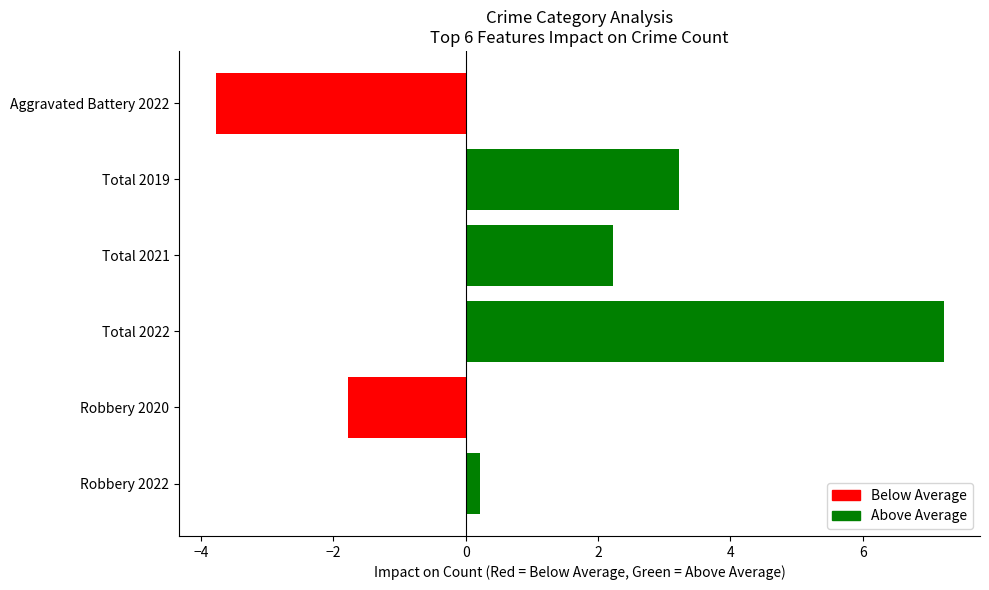

Is it true that the value at Total 2021 is 2.2?

True